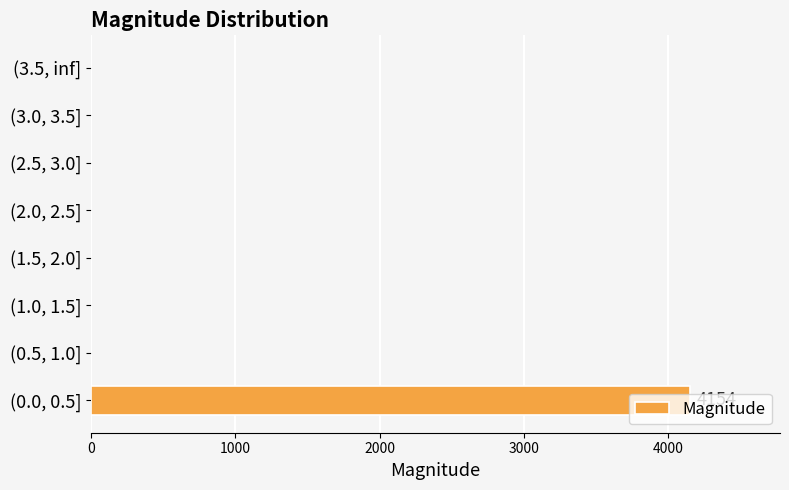

The value at (1.5, 2.0] is 0. True or false?

True